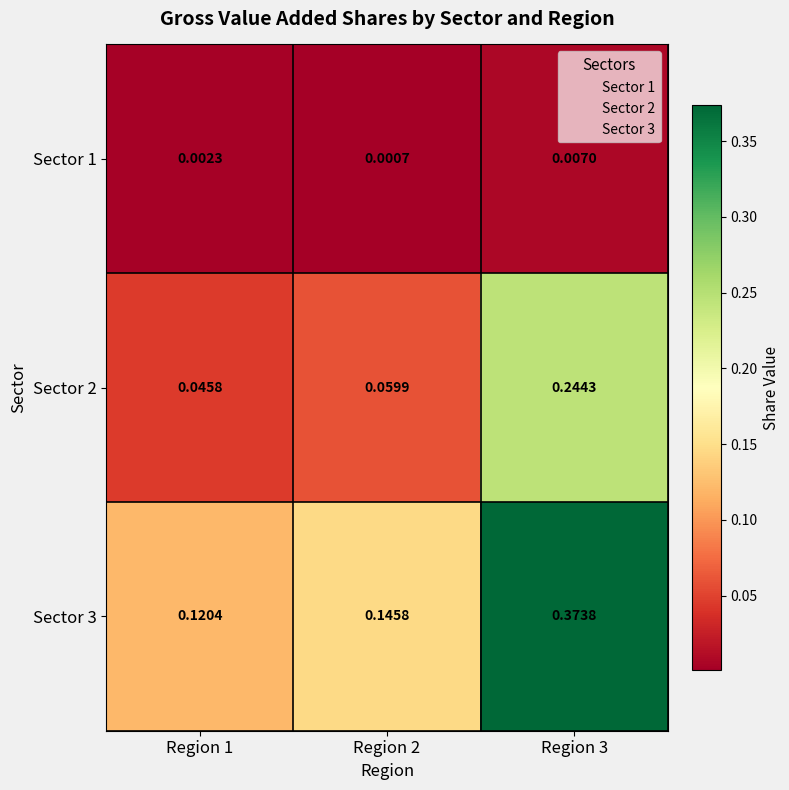

Is the value of Sector 2 at Region 1 greater than the value of Sector 3 at Region 2?

No